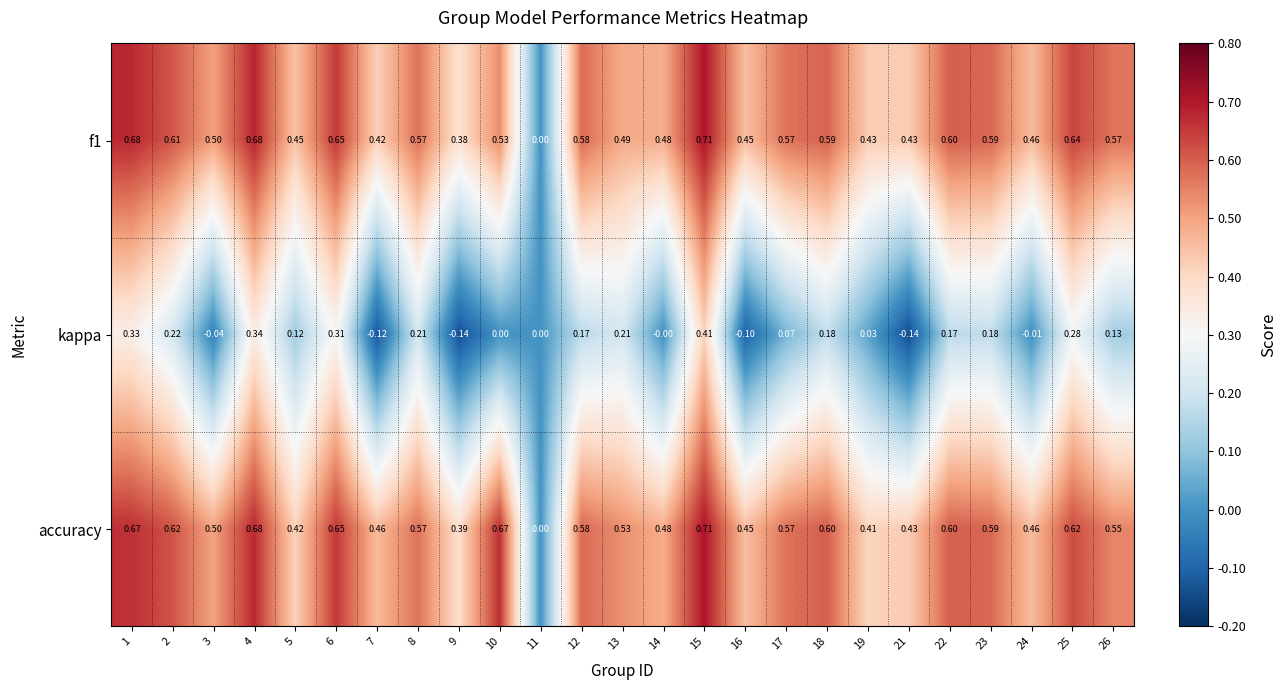

Which series changed the most between 10 and 18?

kappa